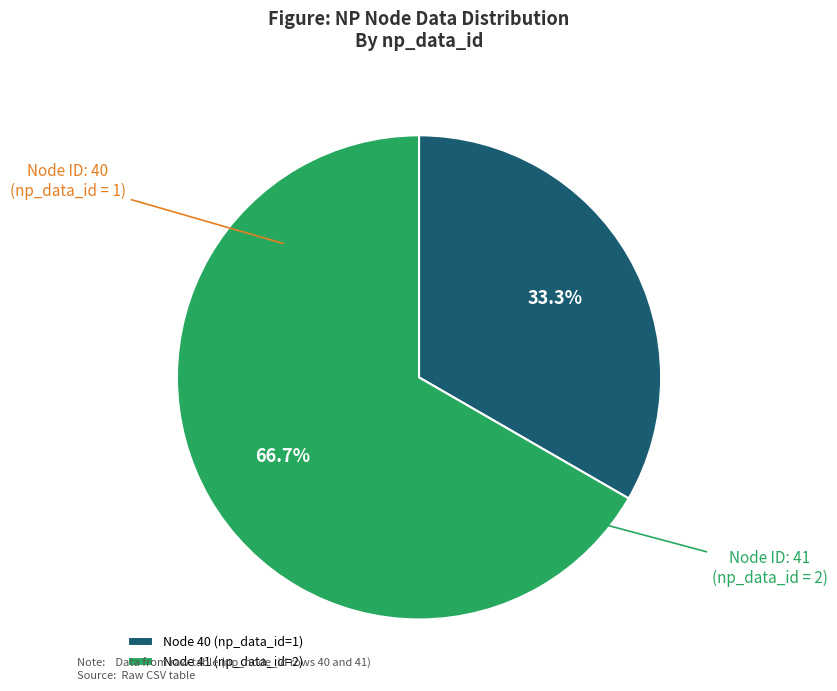

To the nearest percent, what is the average slice percentage?

50%